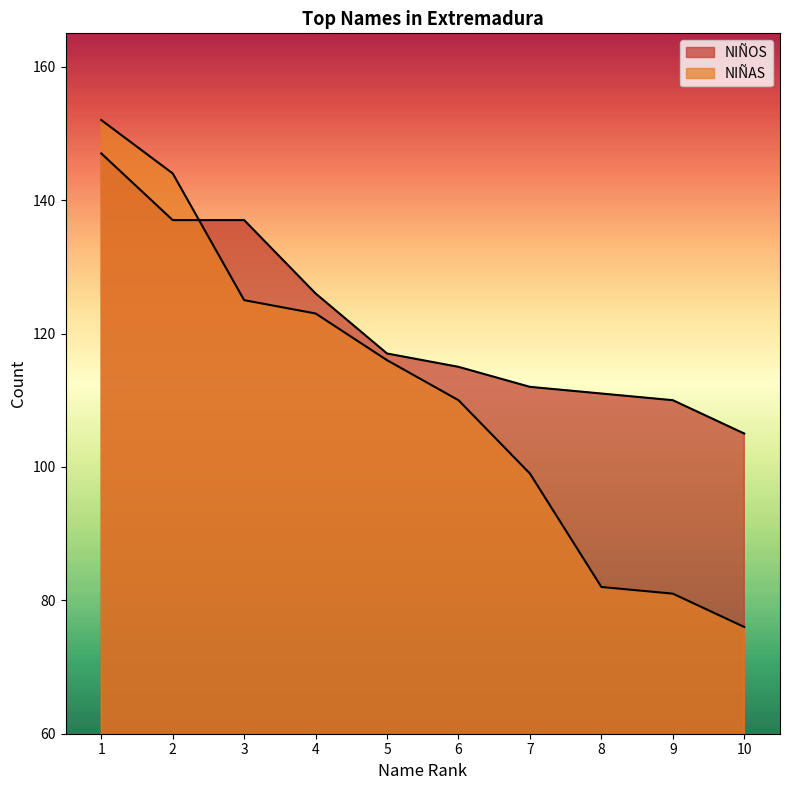

Reading left to right, what are all the values shown in this chart?

NIÑOS: 1=147	2=137	3=137	4=126	5=117	6=115	7=112	8=111	9=110	10=105
NIÑAS: 1=152	2=144	3=125	4=123	5=116	6=110	7=99	8=82	9=81	10=76